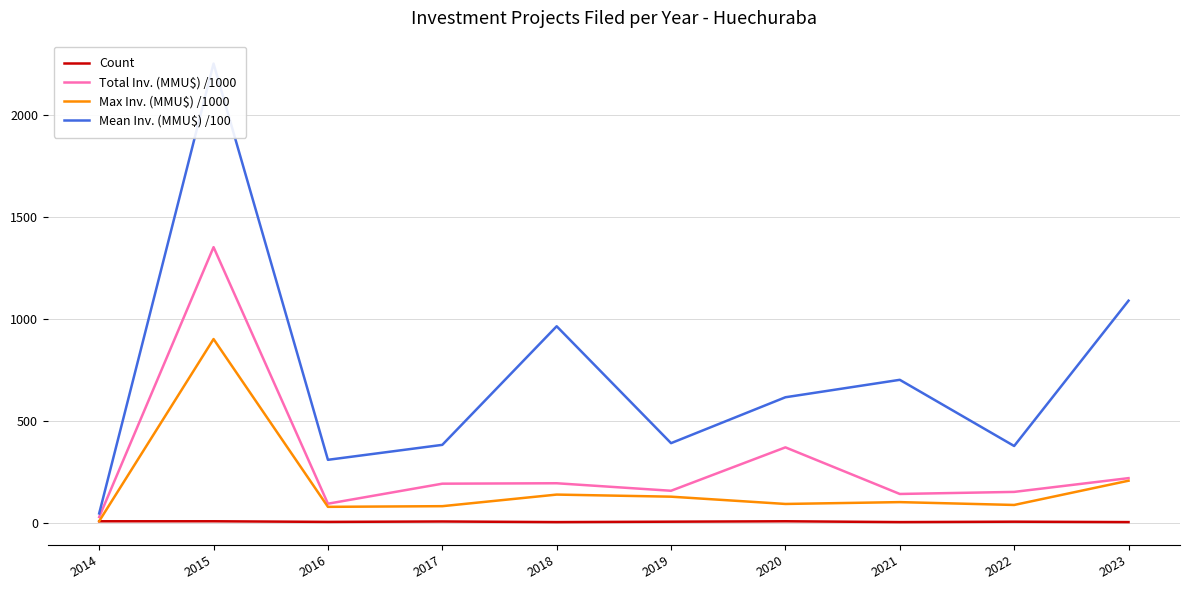

Is it true that Total Inv. (MMU$) /1000 equals 35.8 at 2014?

False